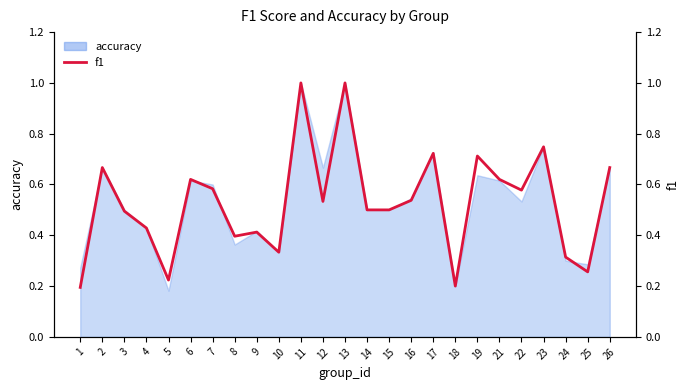

What is the change in value from 1 to 4?

+0.2